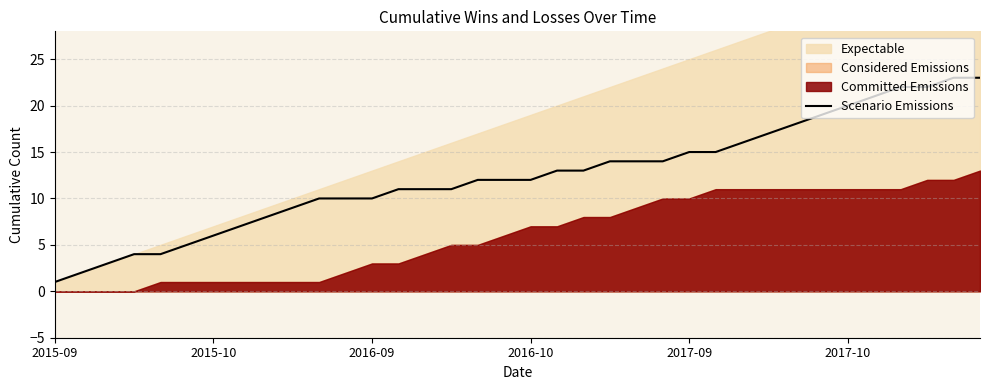

Does the chart have visible grid lines?

Yes